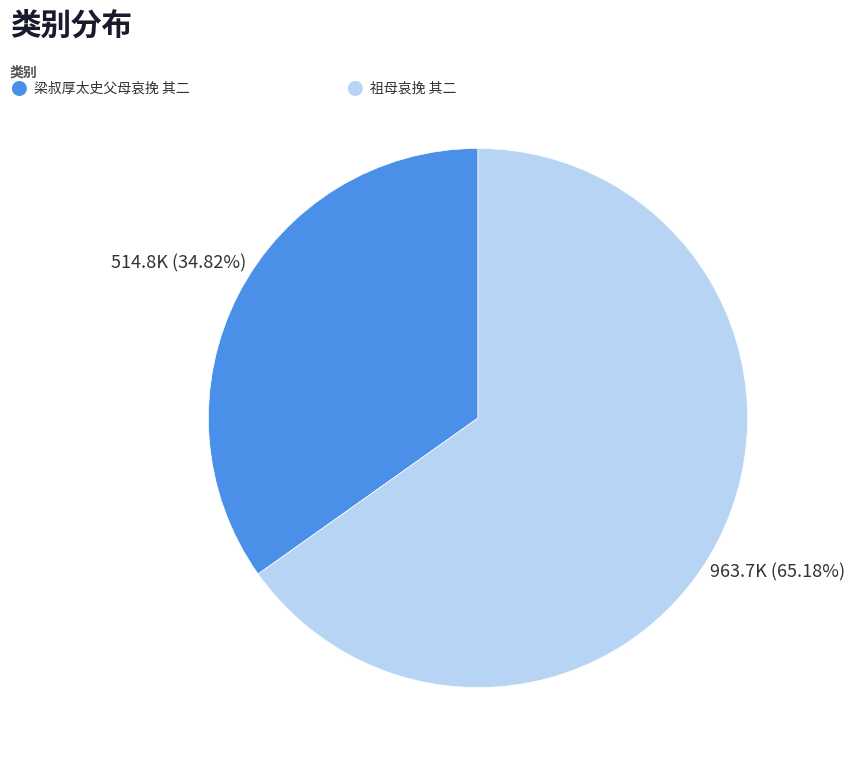

Is there any slice that represents more than half of the pie?

Yes